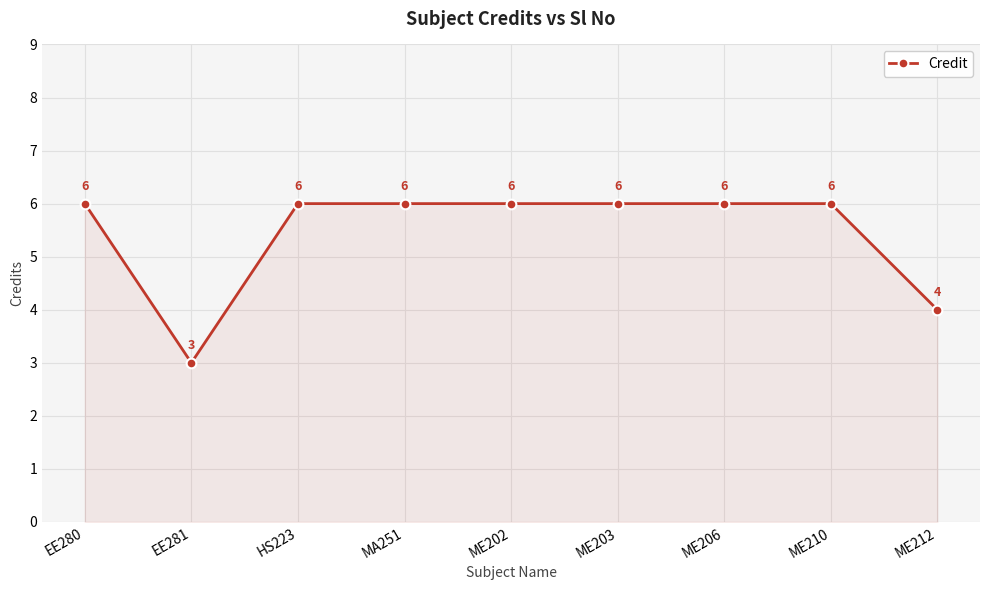

What is the ratio of the value at EE280 to the value at ME212?

1.5